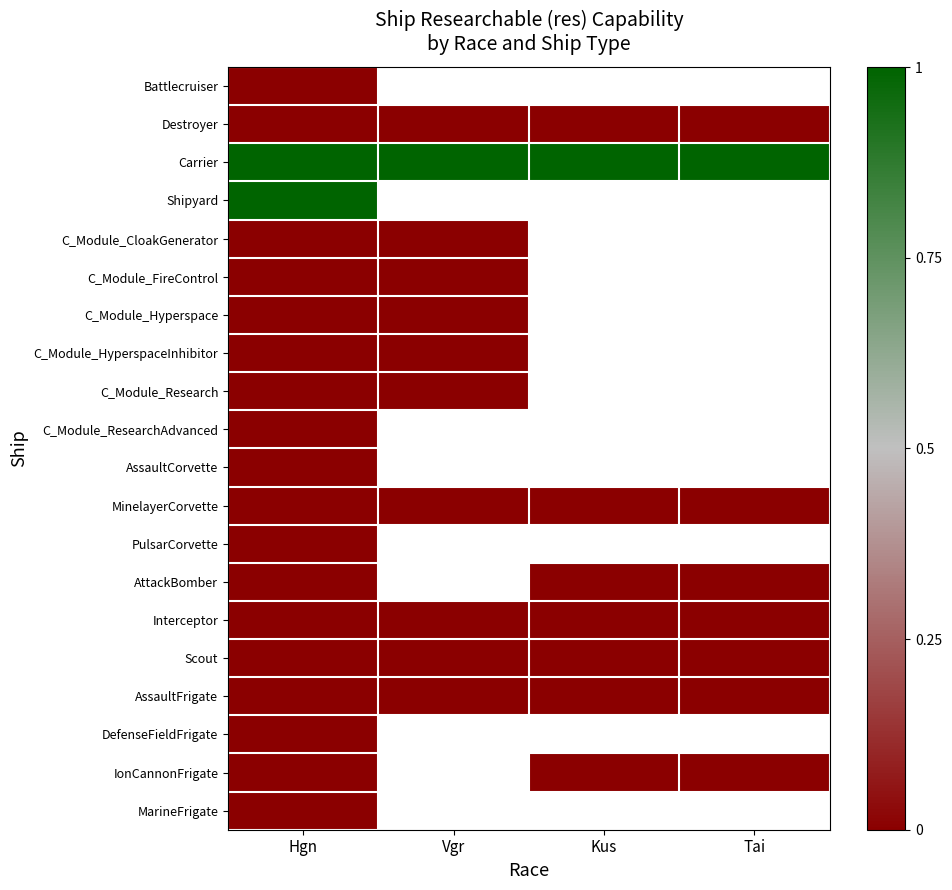

Between Hgn and Tai, which is larger?

Tai